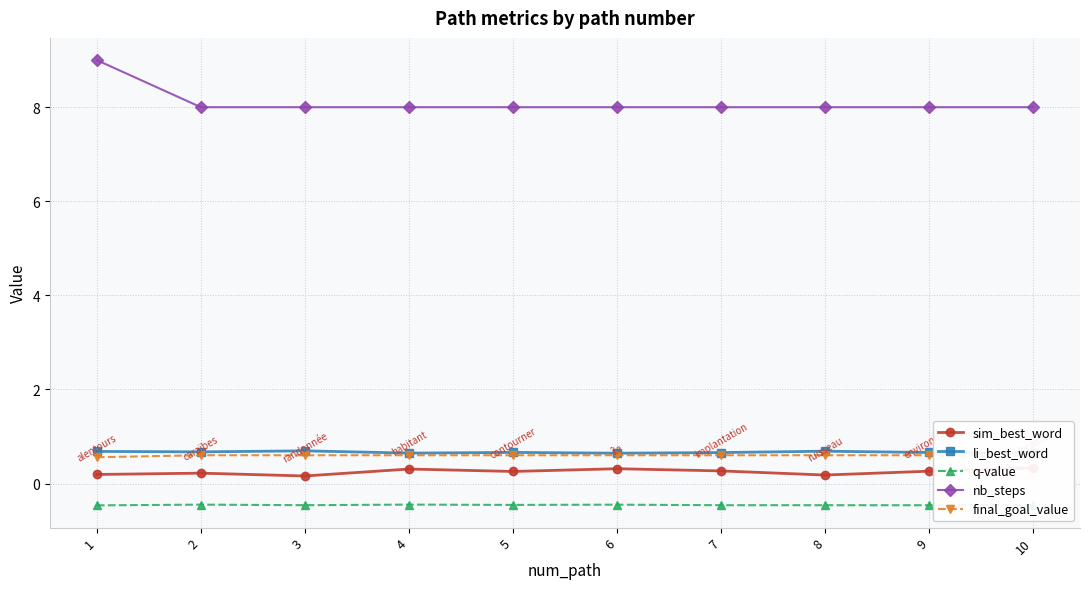

True or false: q-value and nb_steps intersect in this chart.

False